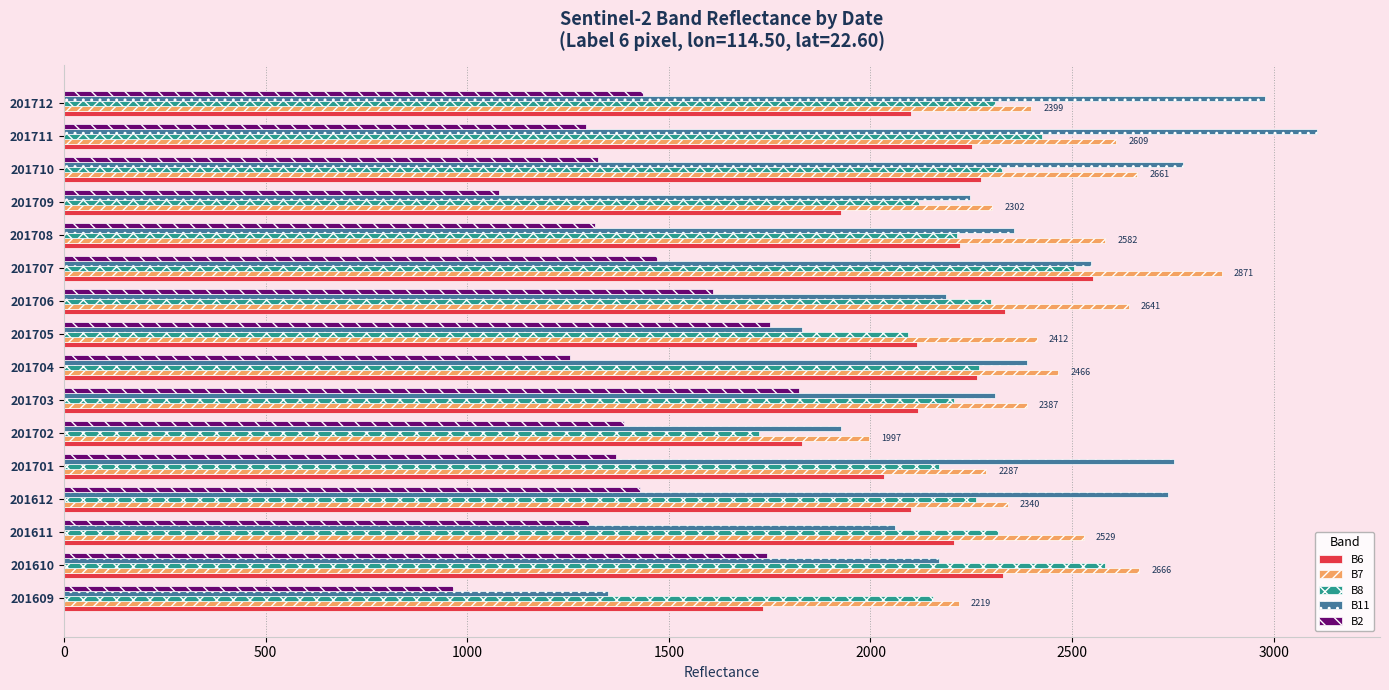

What is the spread (max minus min) of values at 201612?

1310